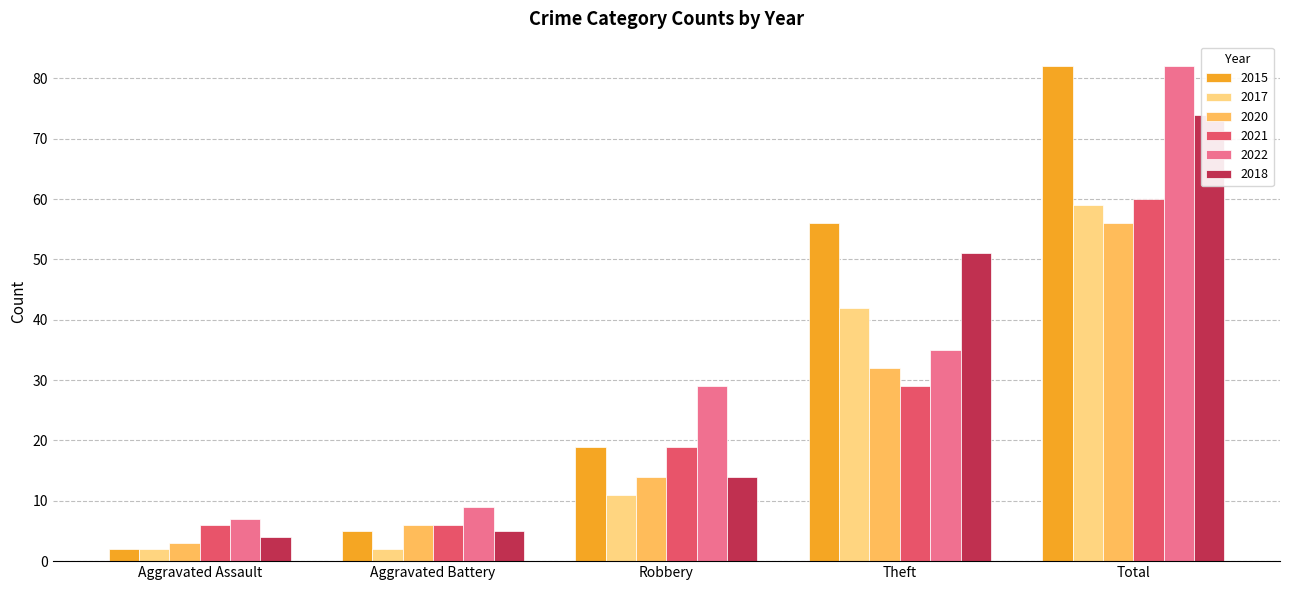

Which category has the highest value across all series?

Total